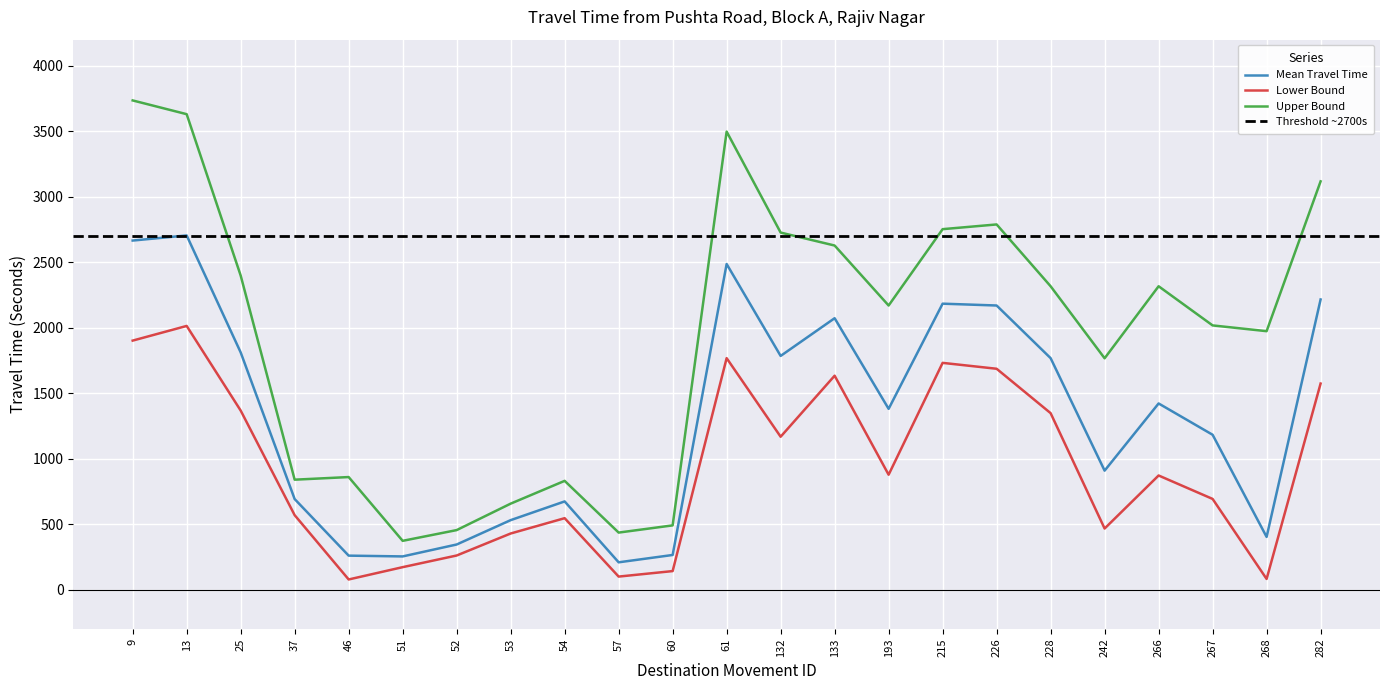

Where is the first local maximum for Upper Bound?

46